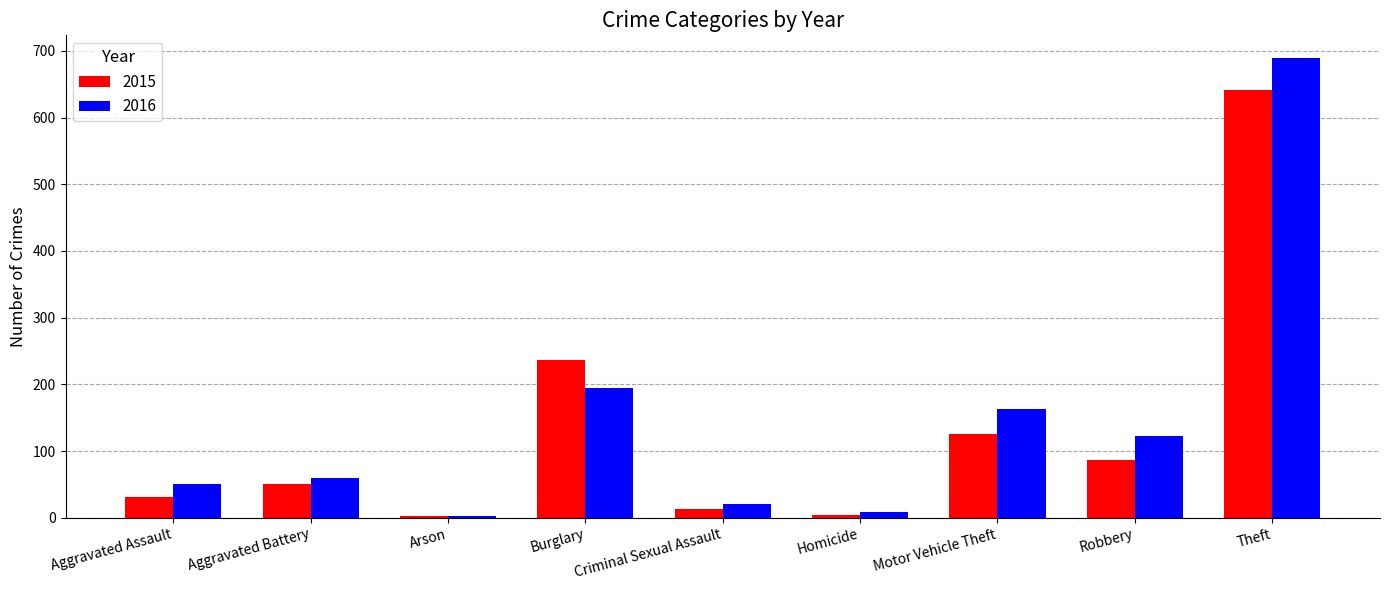

Rank the series by their maximum value, from highest to lowest.

2016, 2015